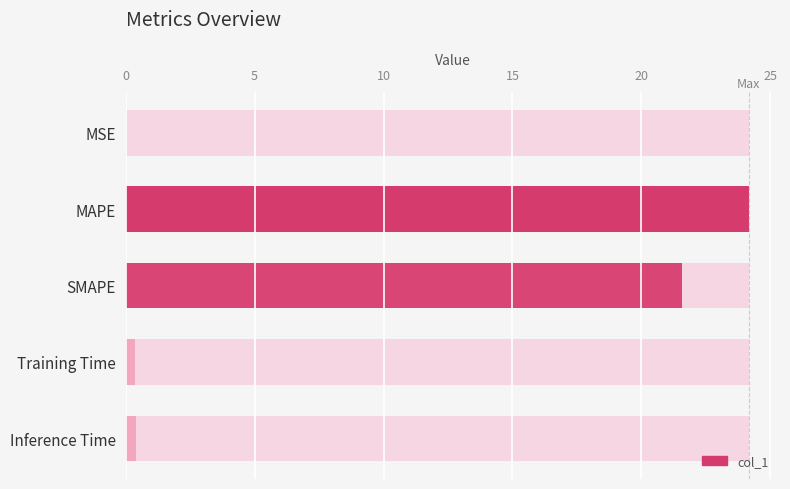

Are the bars horizontal?

Yes